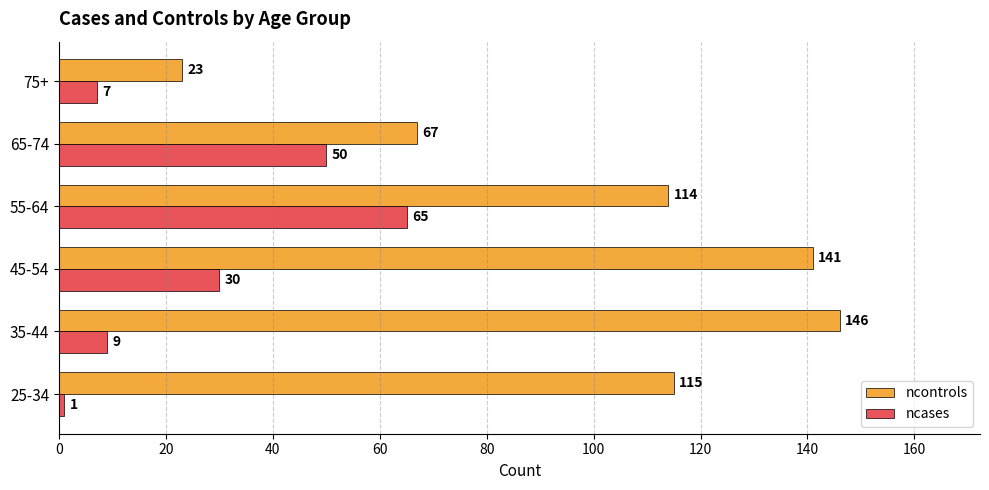

Which series has the widest spread of values?

ncontrols